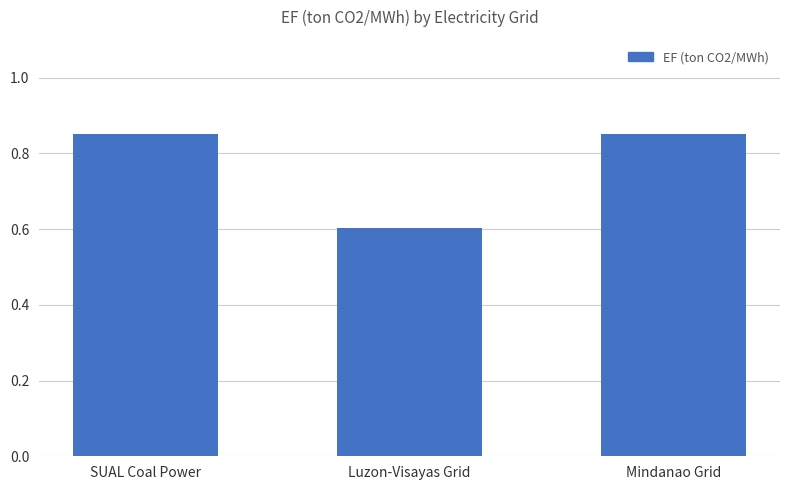

How many bars are there in total?

3